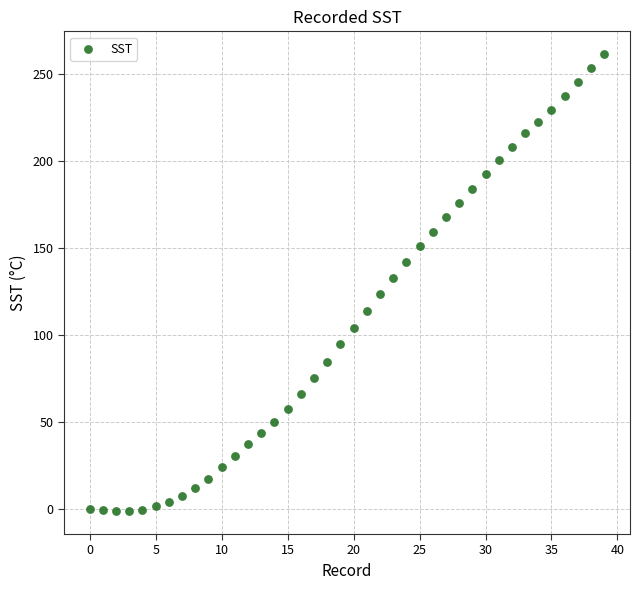

What is the range of Y values (max minus min)?

262.3